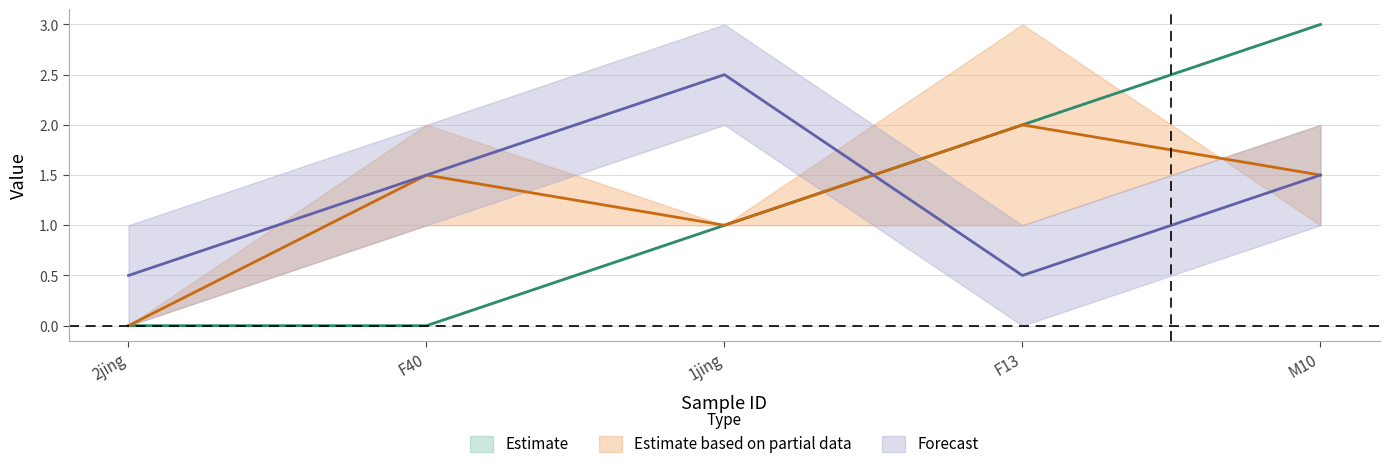

The value of CI01000026_3731277_3731406.A at 1jing is 2. True or false?

False